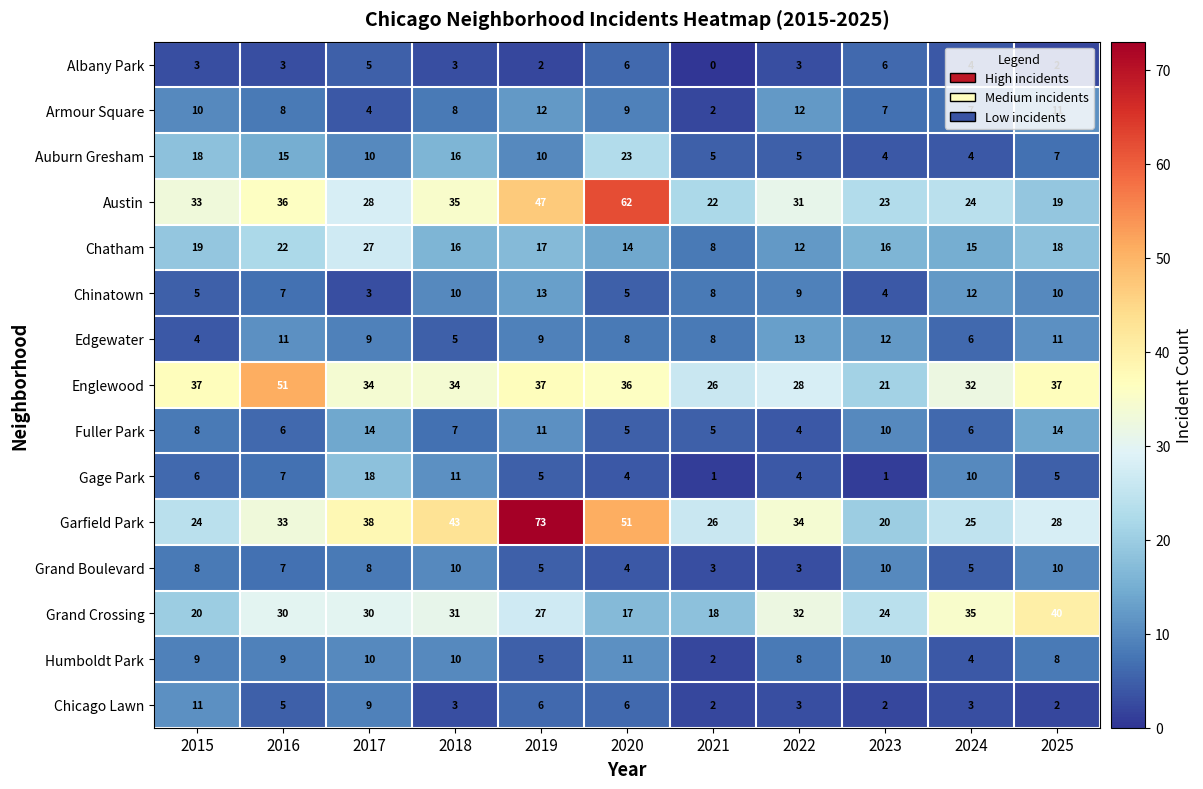

Which series changed the most between 2015 and 2021?

Auburn Gresham